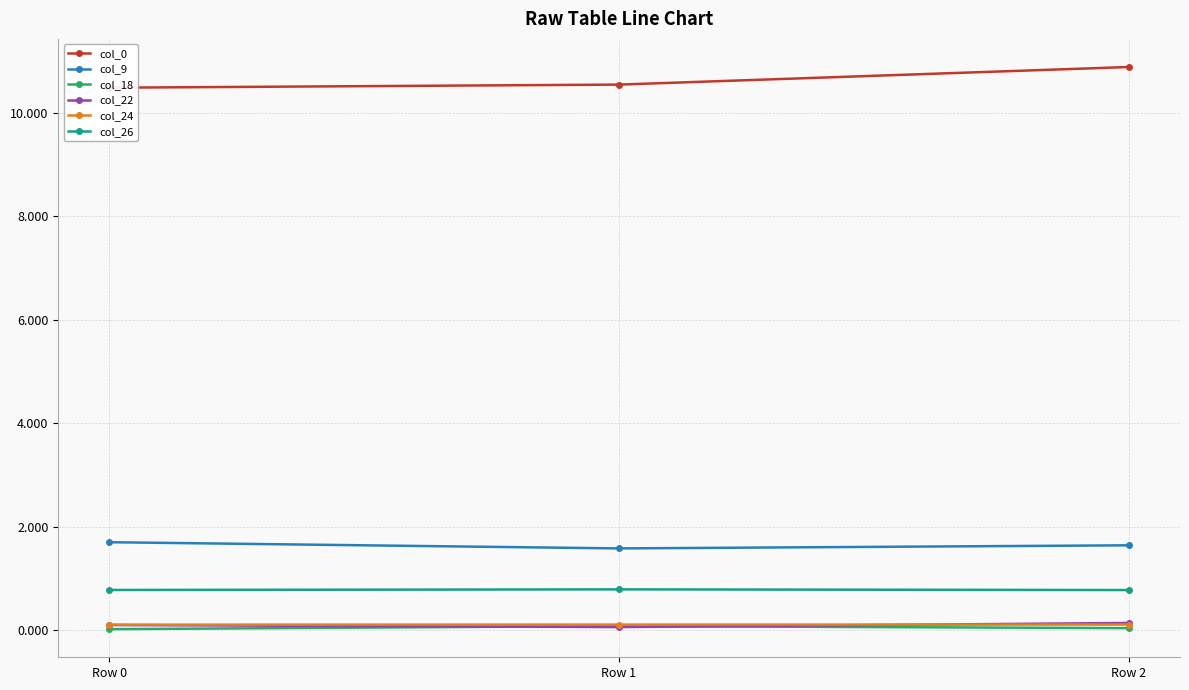

What is the greatest value displayed?

10.9